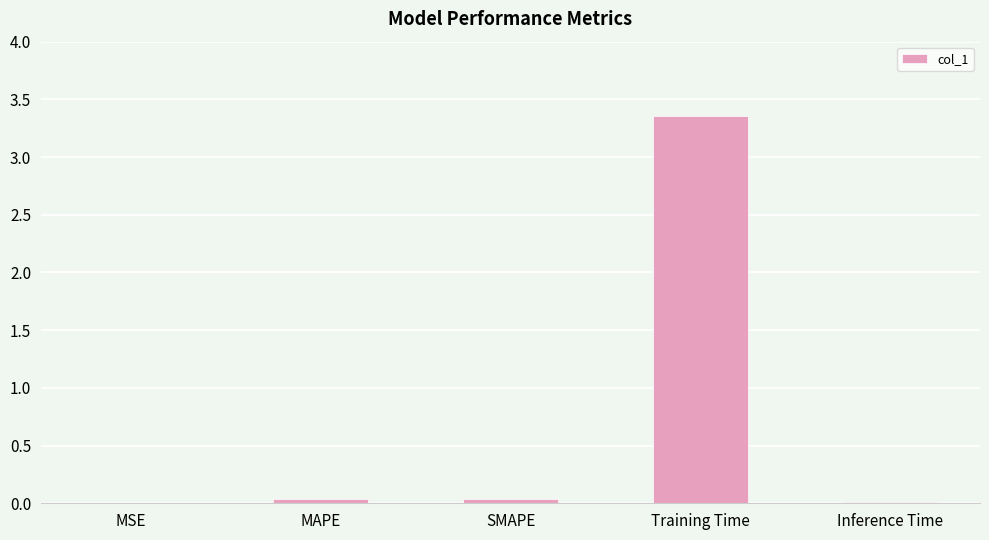

Are the bars horizontal?

No